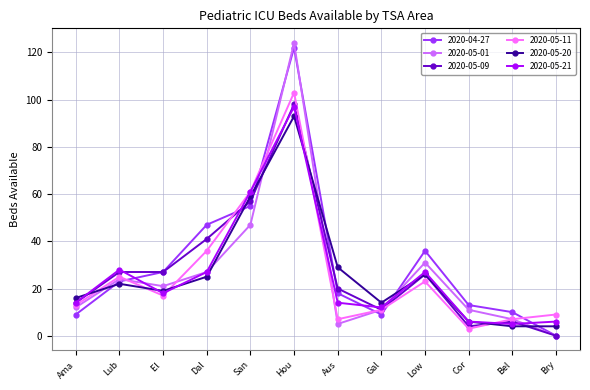

True or false: 2020-05-09 has a value of 28 at San.

False